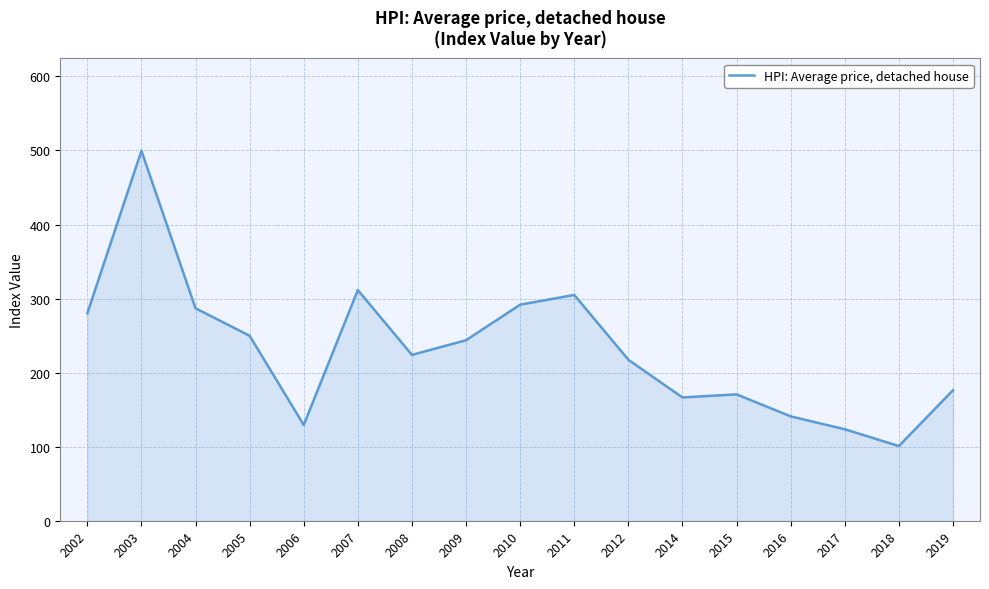

Between 2004 and 2015, which is larger?

2004